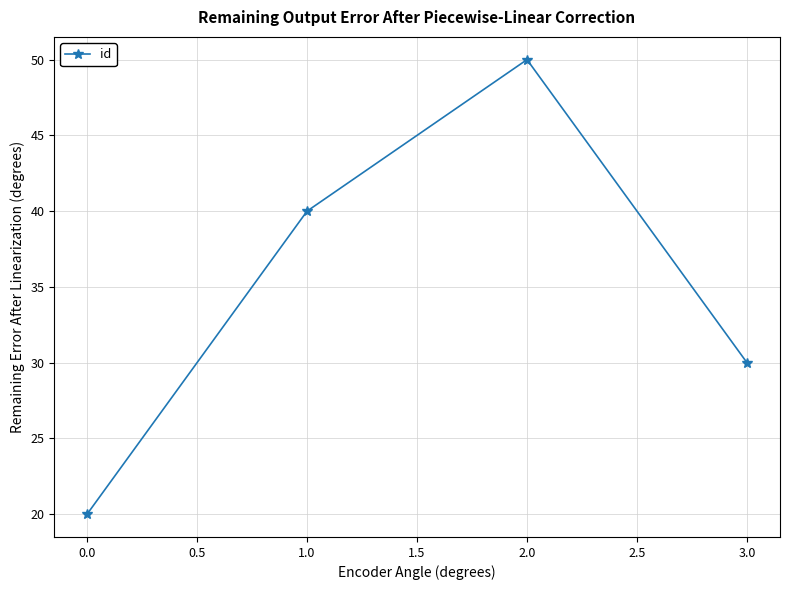

What is the minimum value shown in the chart?

20